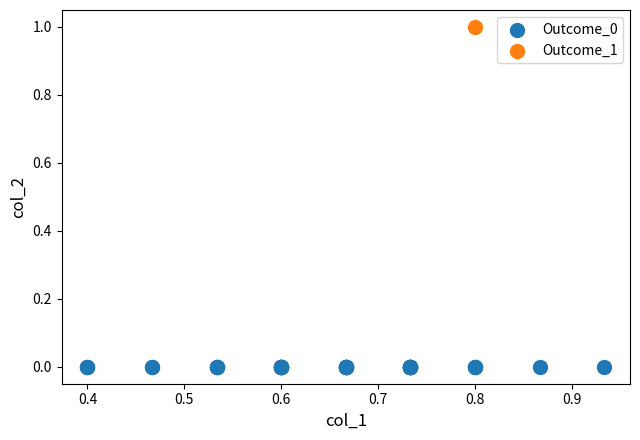

Which series contains the highest Y value?

Outcome_1